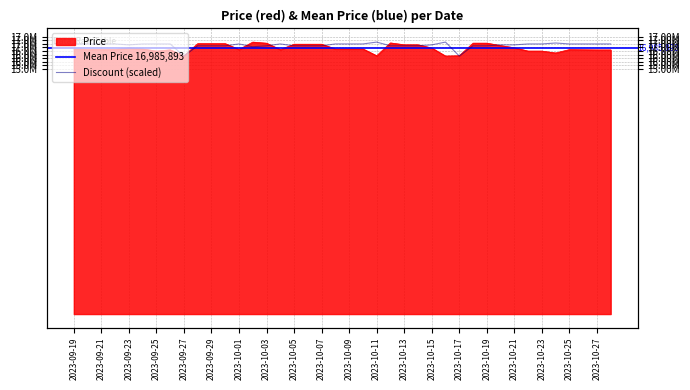

What is the greatest value displayed?

17371340.0